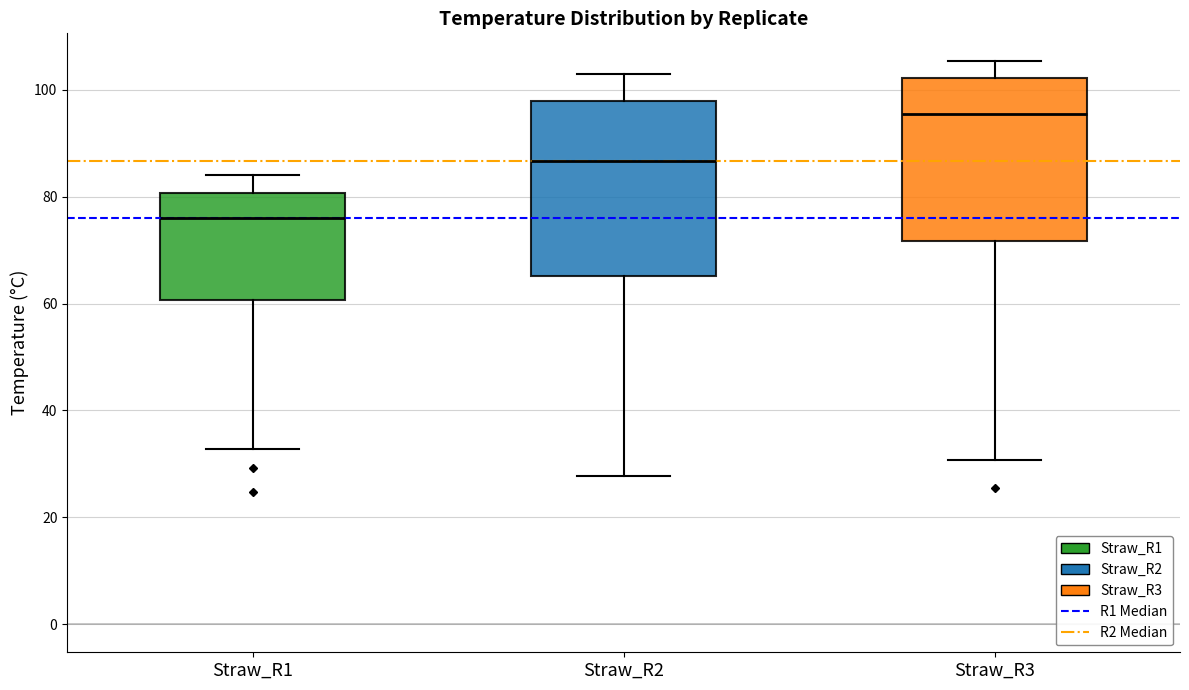

Which box's median line is the highest?

Straw_R3